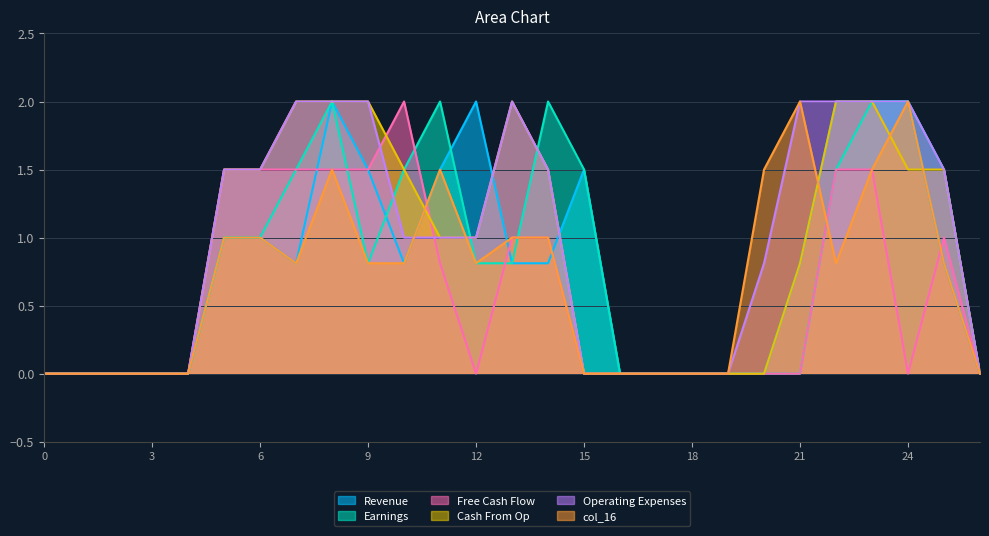

Rank the series by their maximum value, from highest to lowest.

col_10, col_11, col_13, col_14, col_15, col_16